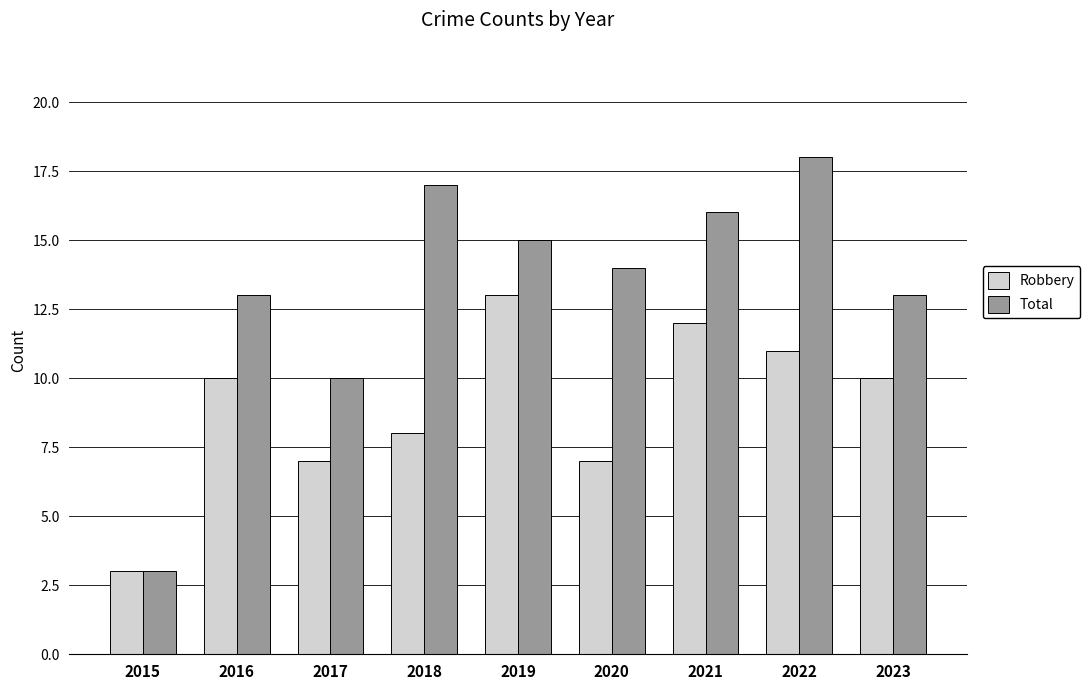

How many groups of bars are there?

9